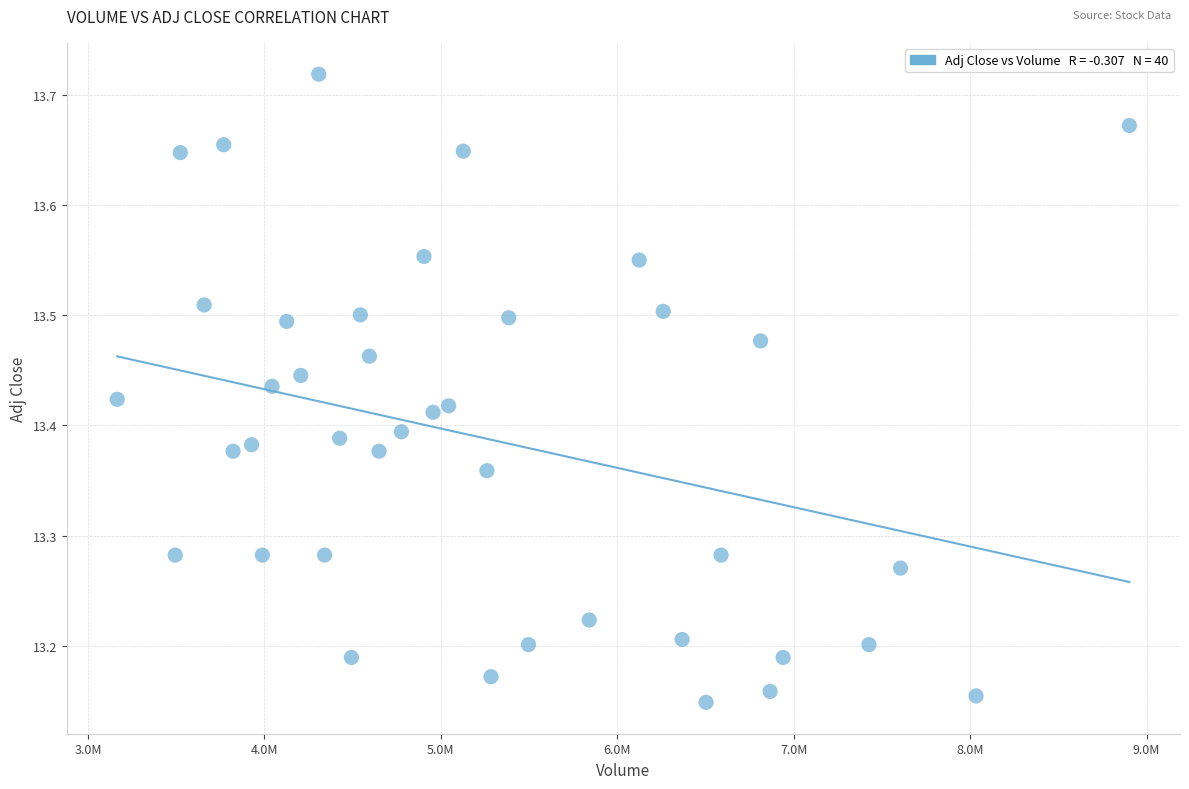

What is the range of X values (max minus min)?

5737000.0